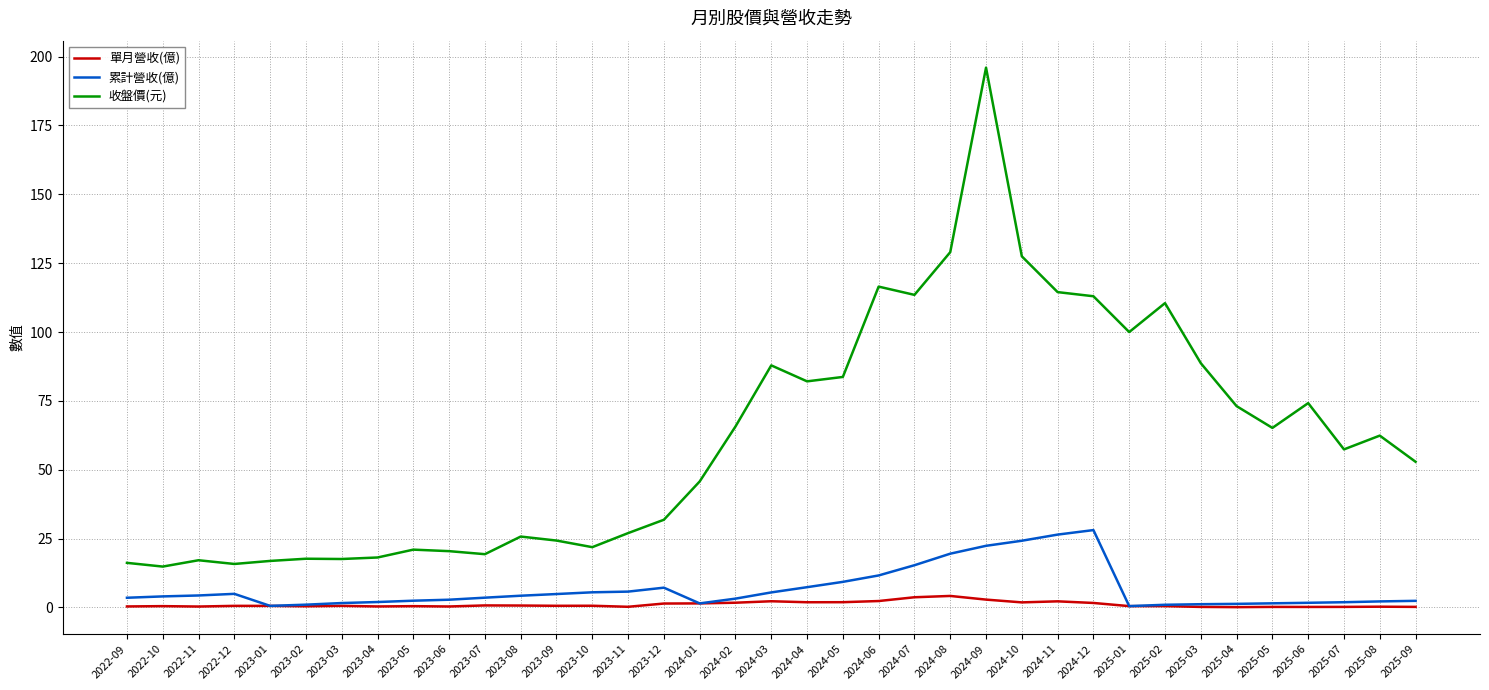

What is the sum of all 單月營收(億) values?

39.5